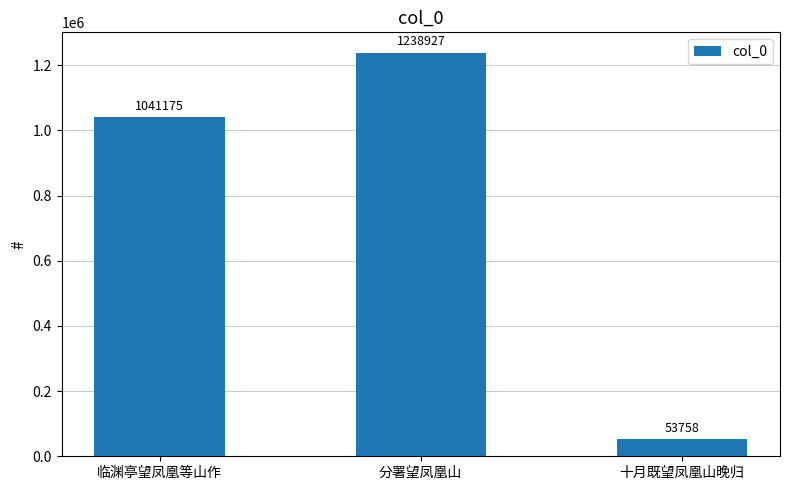

How many values are below 1041175?

1